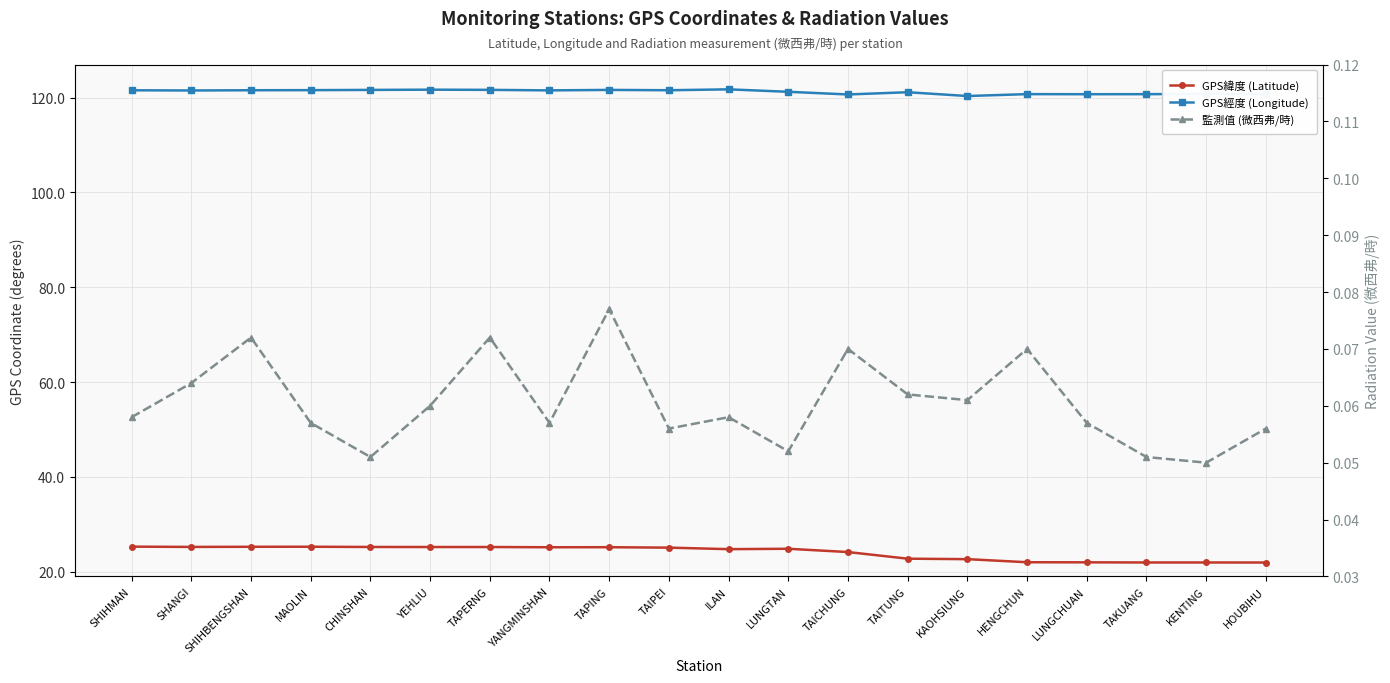

How many lines are shown in the chart?

3